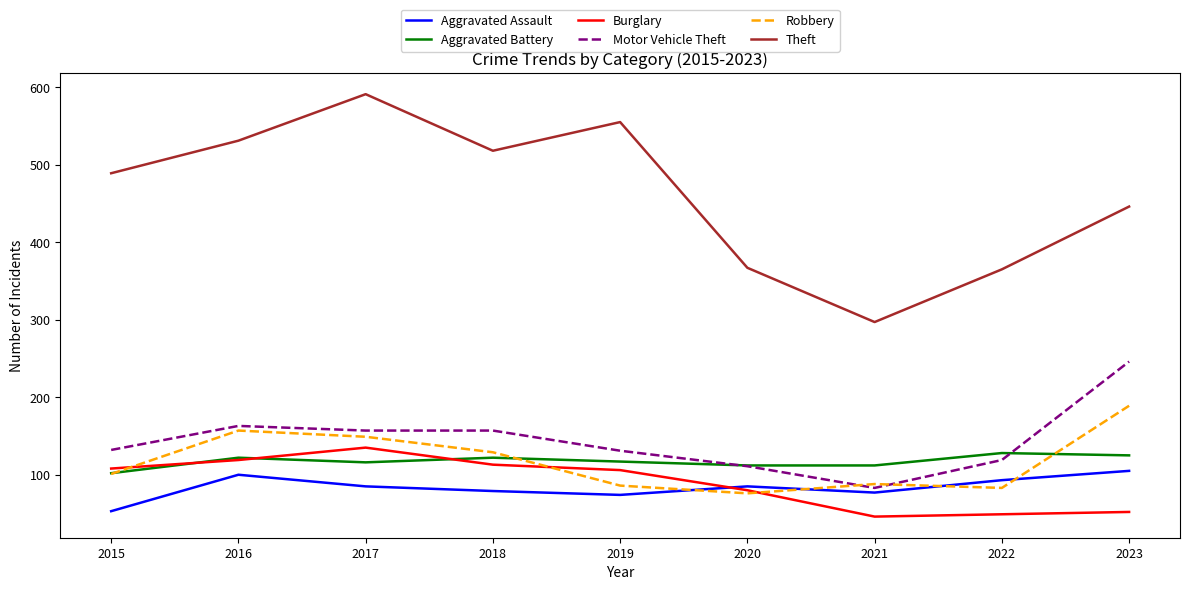

True or false: Aggravated Battery and Aggravated Assault cross at least once.

False